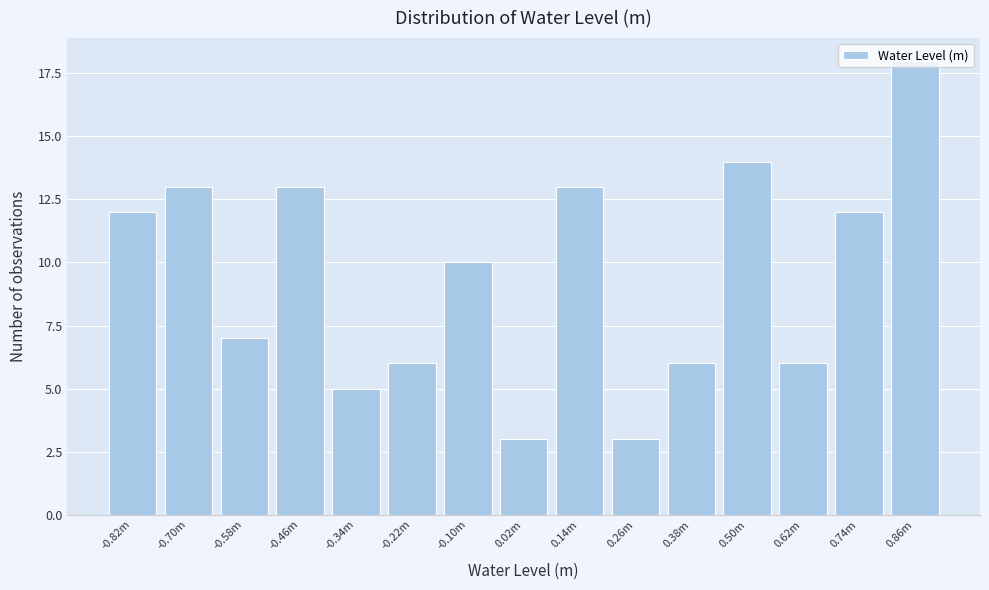

What is the label of the 14th bar from the right?

-0.70m